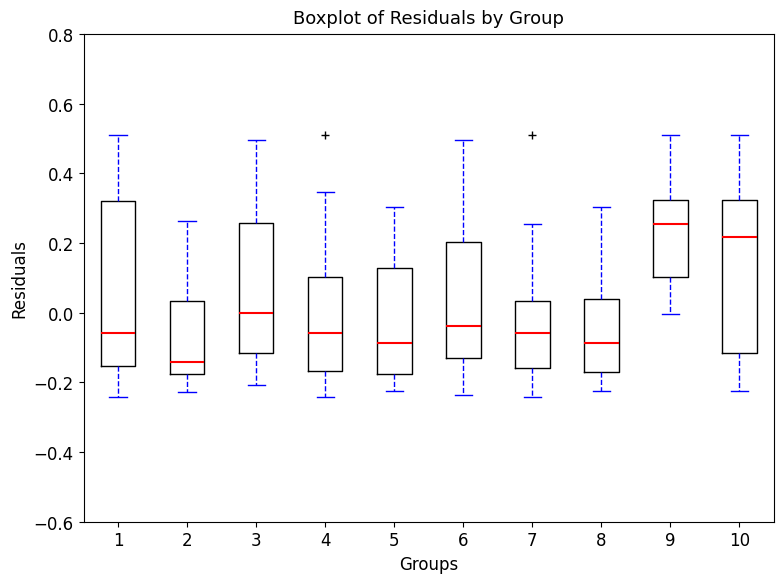

Which box's median line is the highest?

9